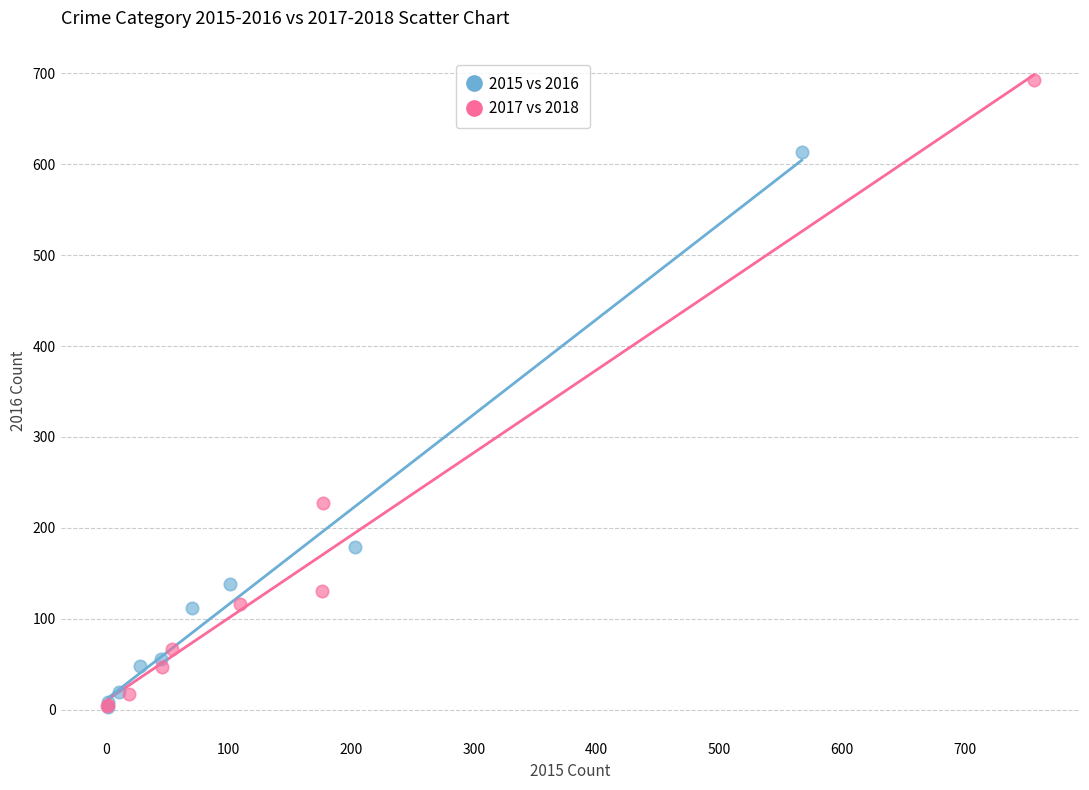

Which series contains the highest Y value?

2017 vs 2018